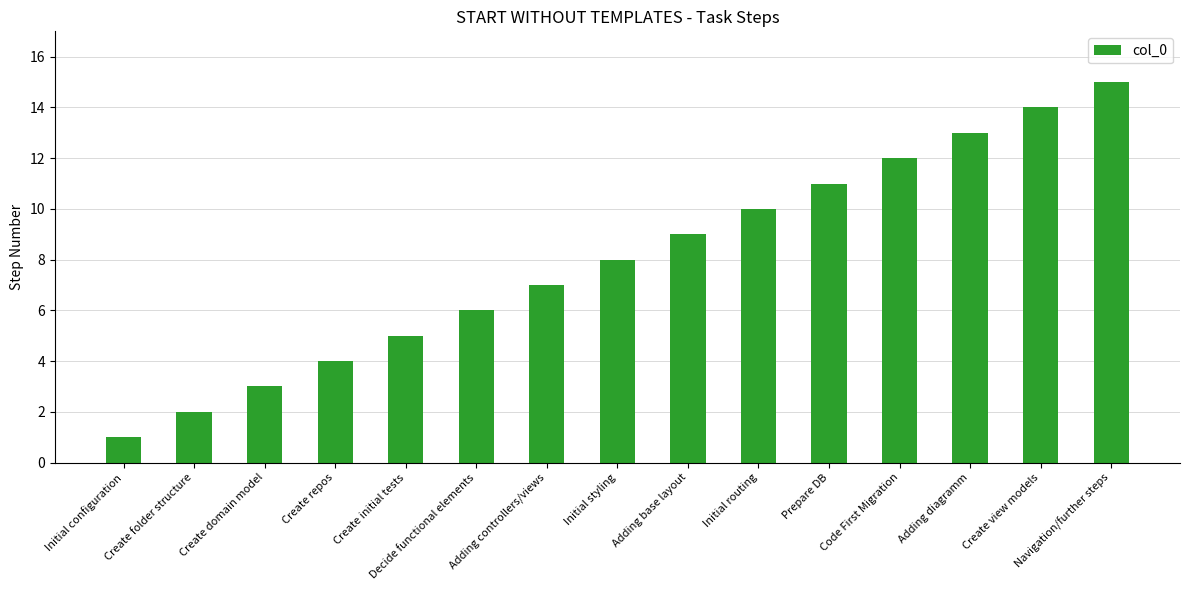

What is the sum of the values at Code First Migration and Adding controllers/views?

19